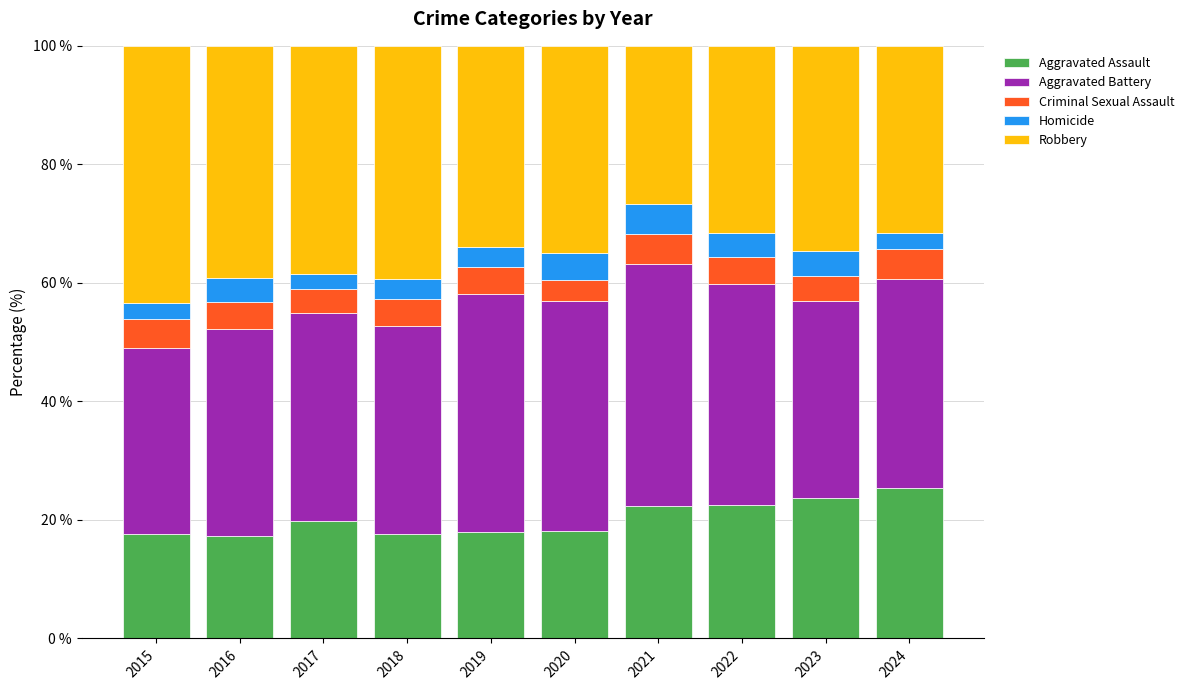

What is the total value across all series at 2017?

100.0